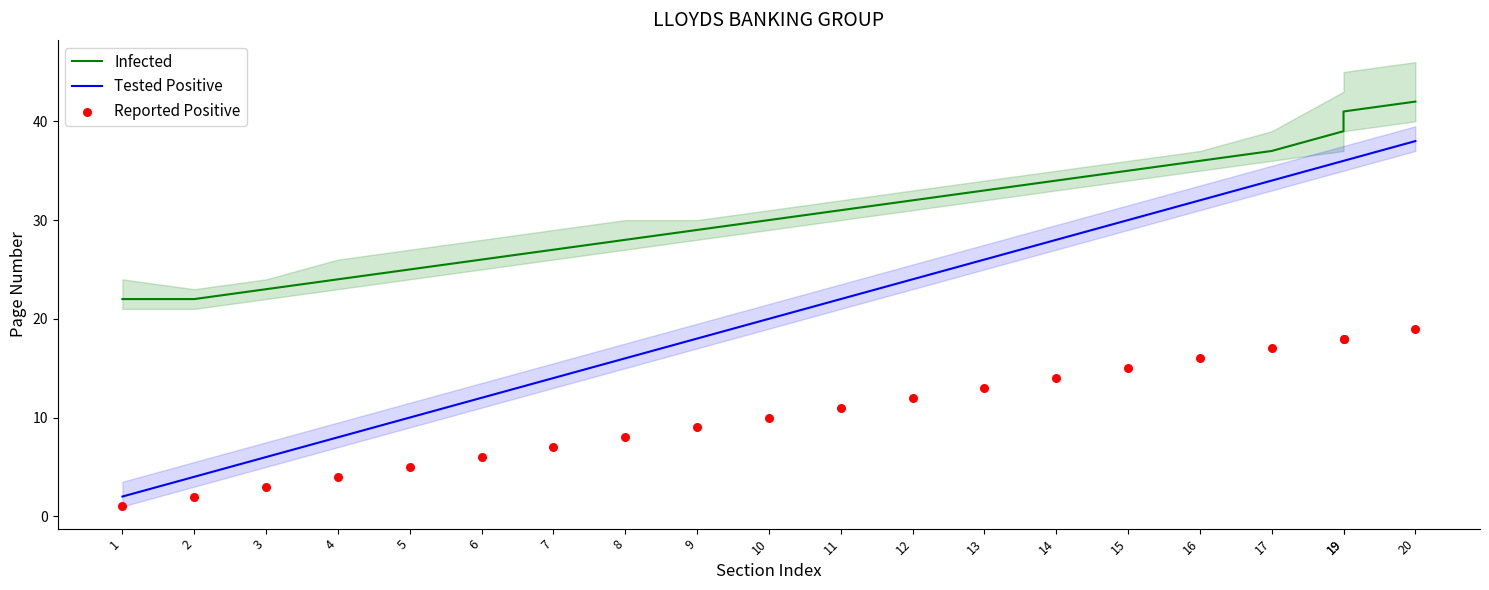

At how many categories does at least one series exceed 22?

18